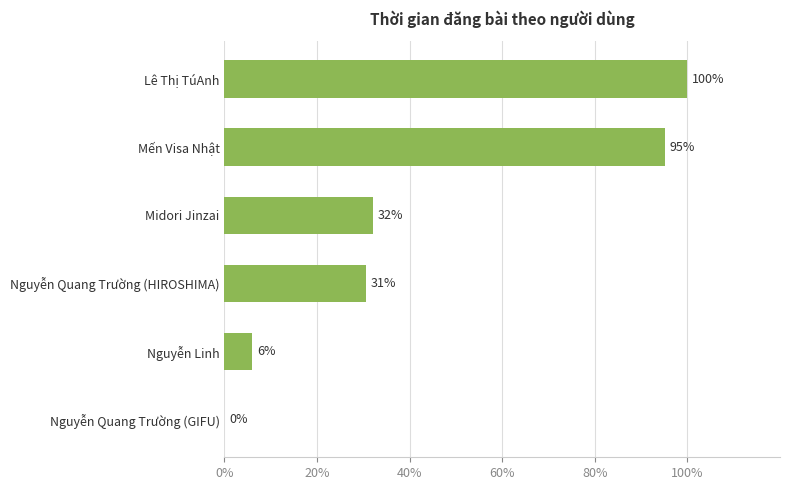

Where is the data nearest to the value 50?

Midori Jinzai